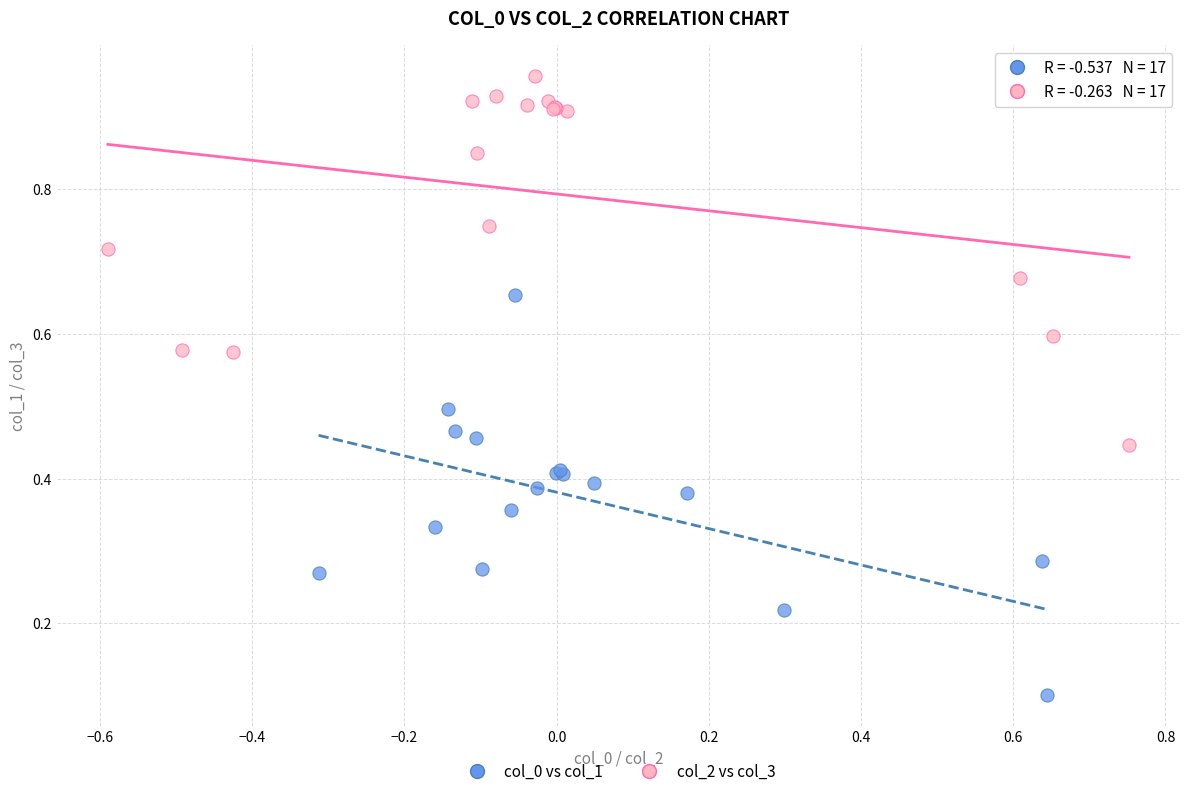

Which series contains the lowest Y value?

col_0 vs col_1